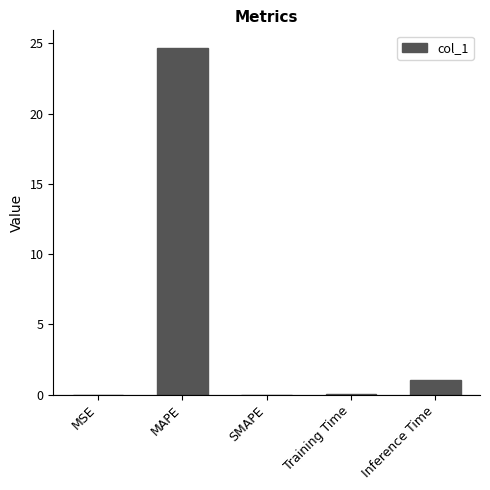

Is it true that the value at Training Time is 0.1?

True